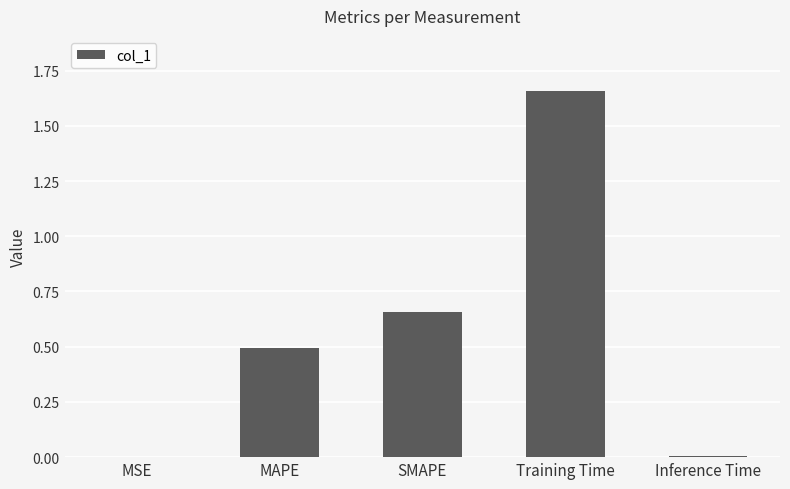

True or false: the data shows 0.0 at Inference Time.

True